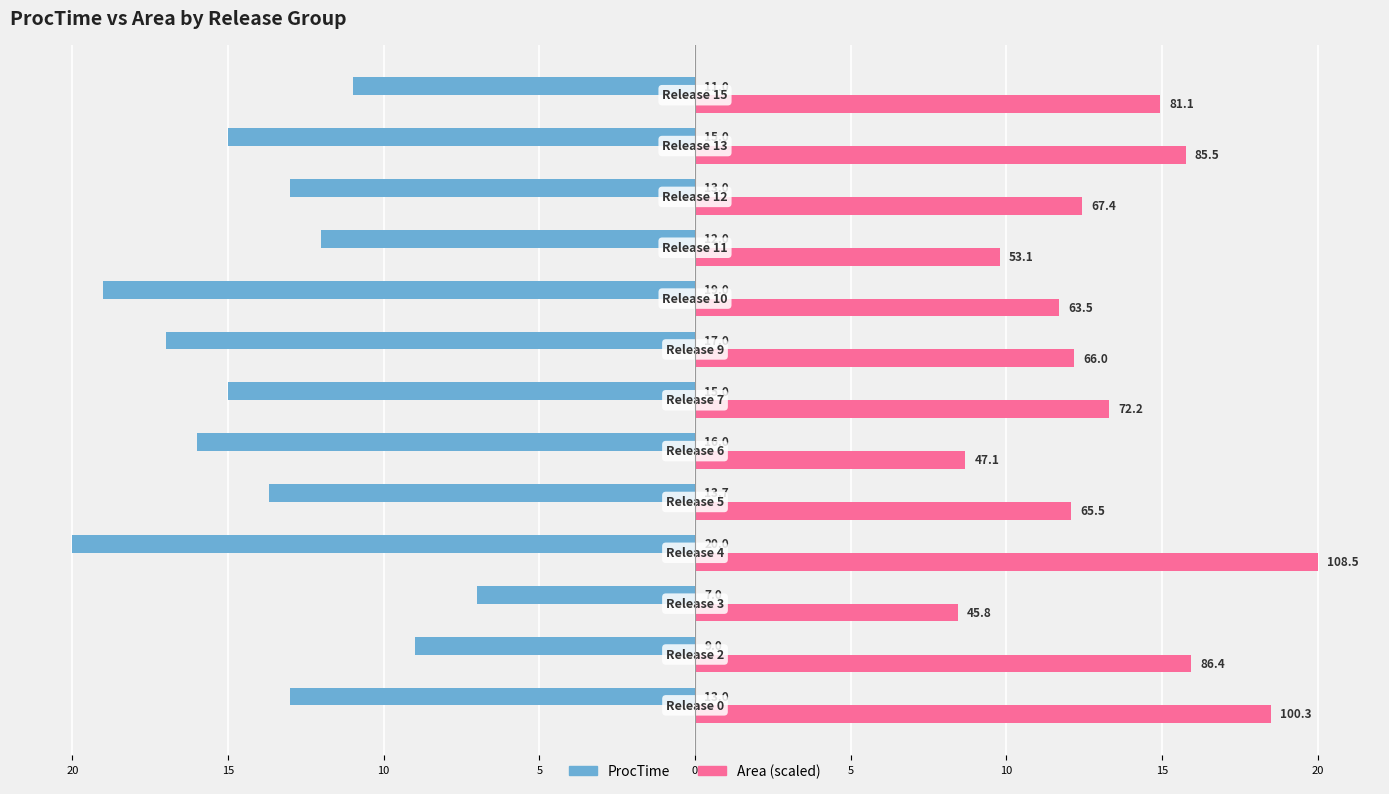

What is the sum of all Area (scaled) values?

173.7